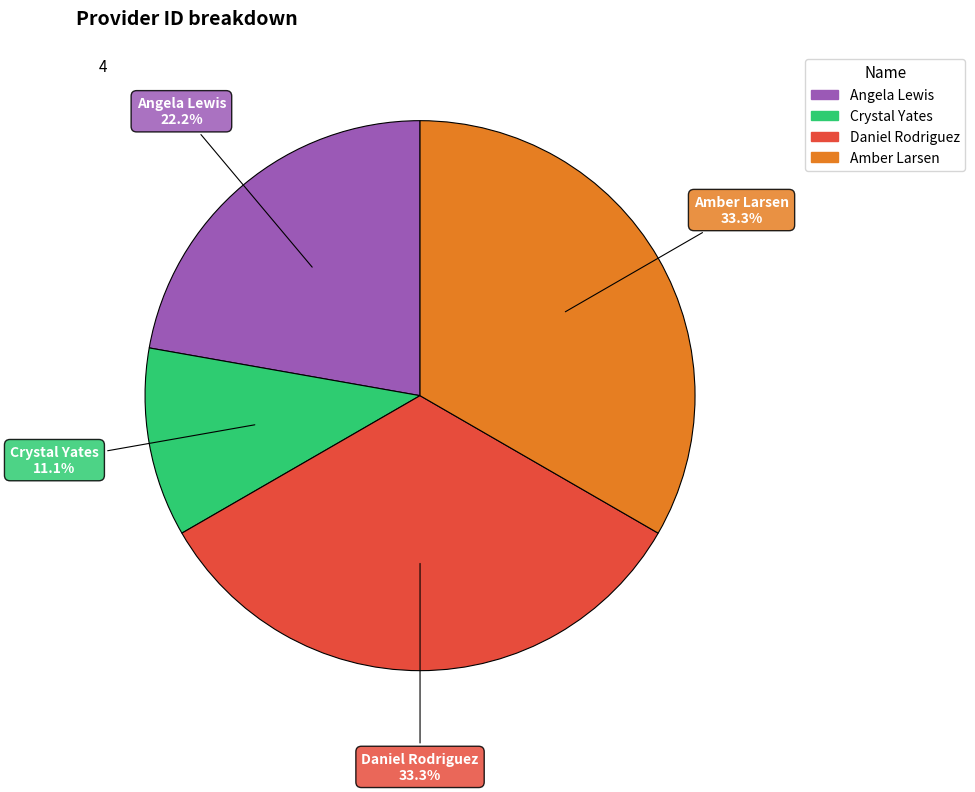

To the nearest percent, what is the difference between the largest and smallest slice percentages?

22%